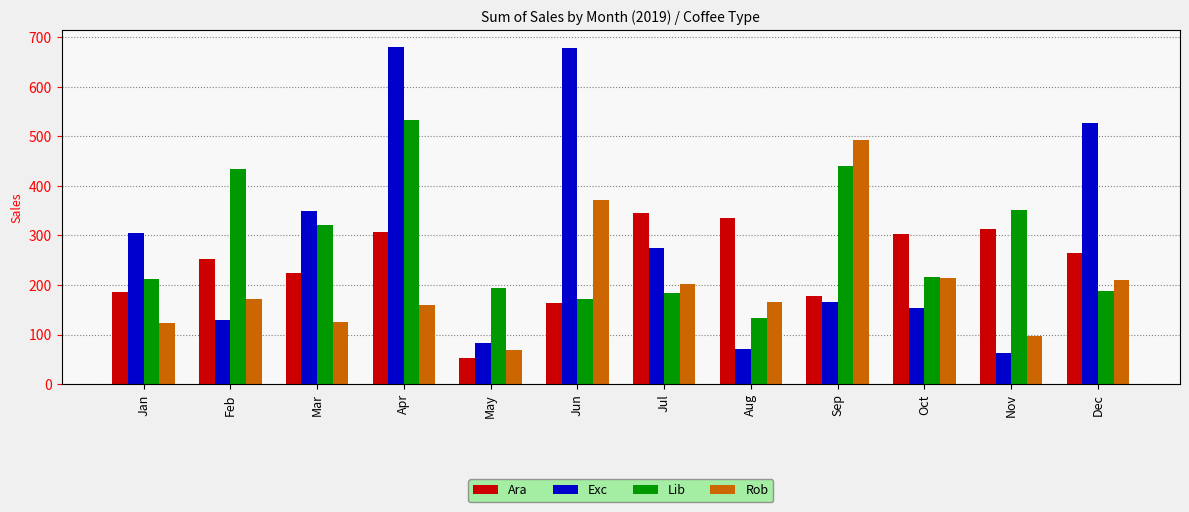

What is the difference between the maximum and minimum values in the Exc series?

617.8